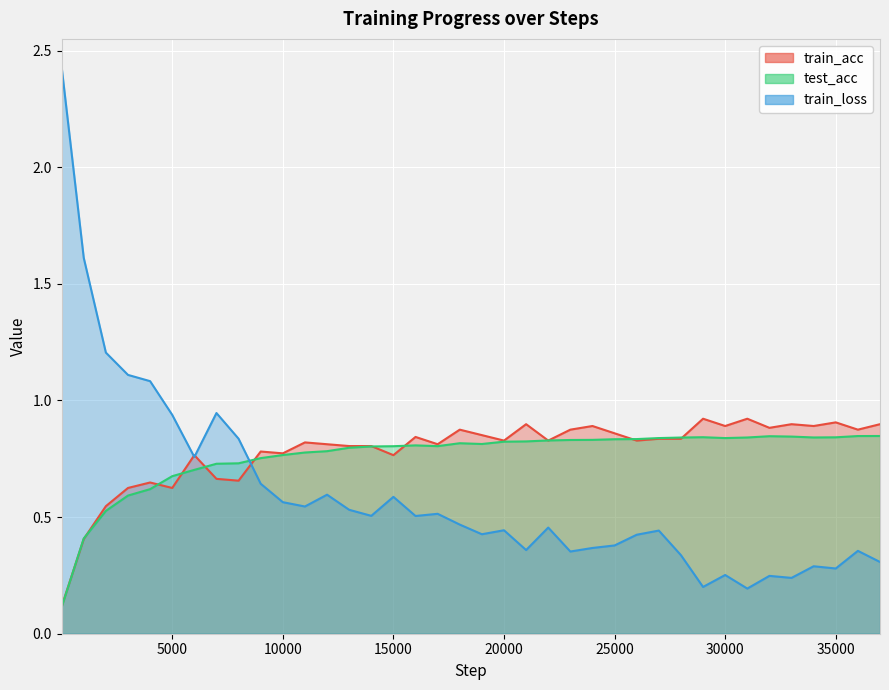

True or false: train_acc and test_acc intersect in this chart.

True